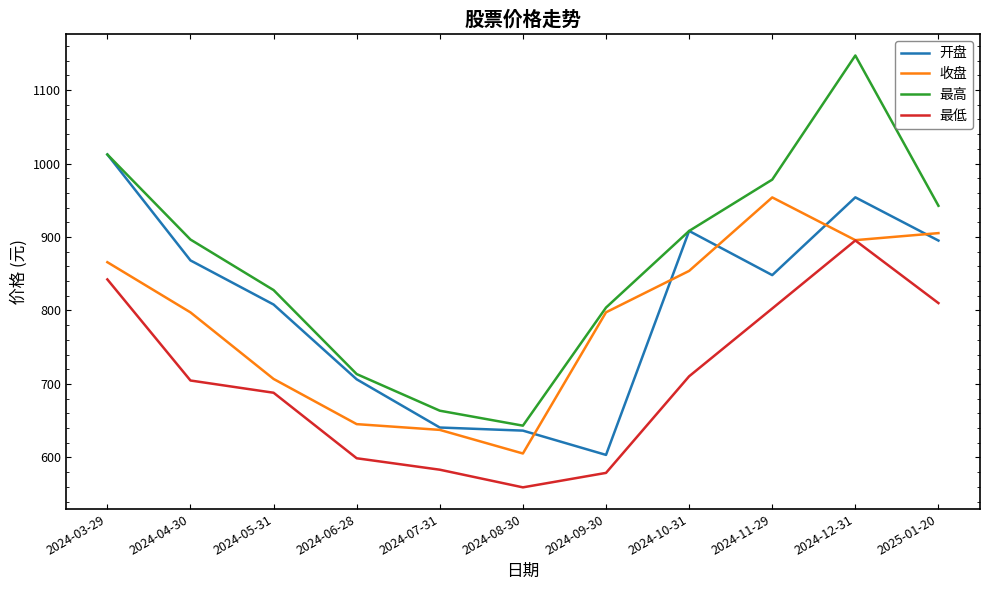

Which series has the widest spread of values?

最高